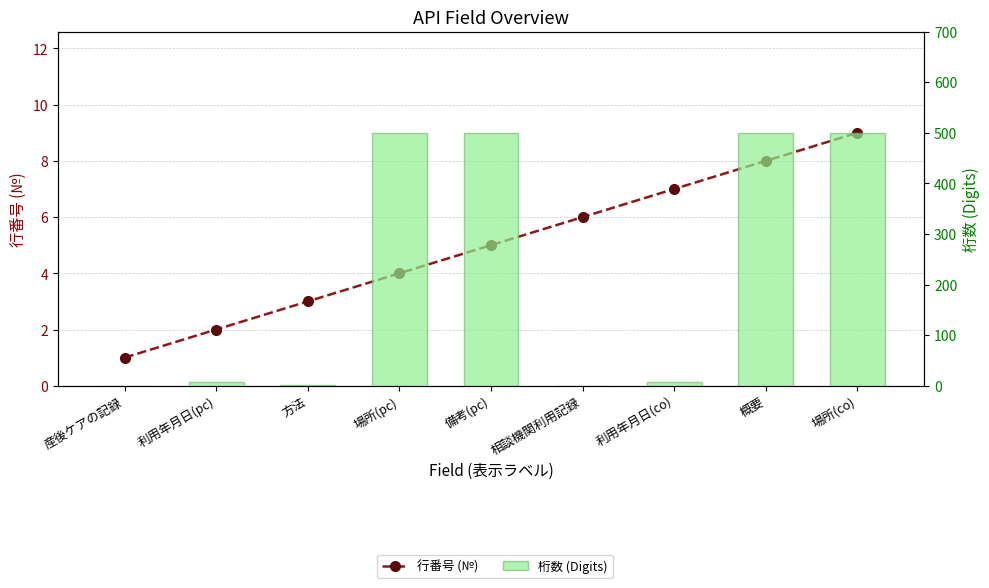

What position from the left is 方法?

3